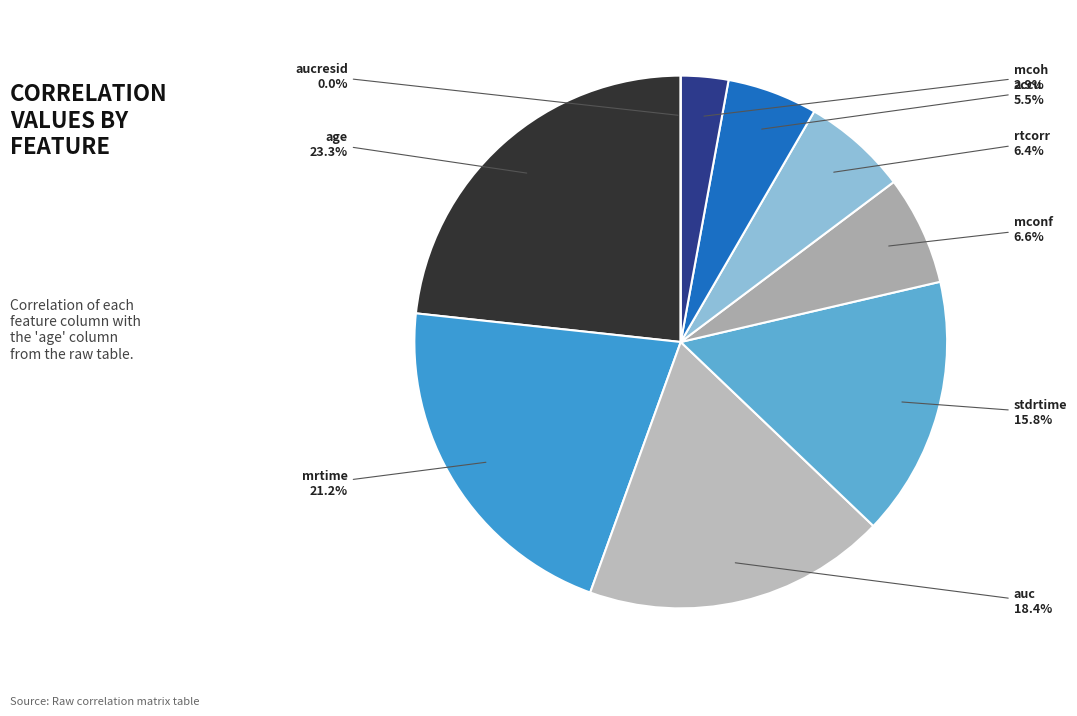

Between aucresid and age, which is larger?

age